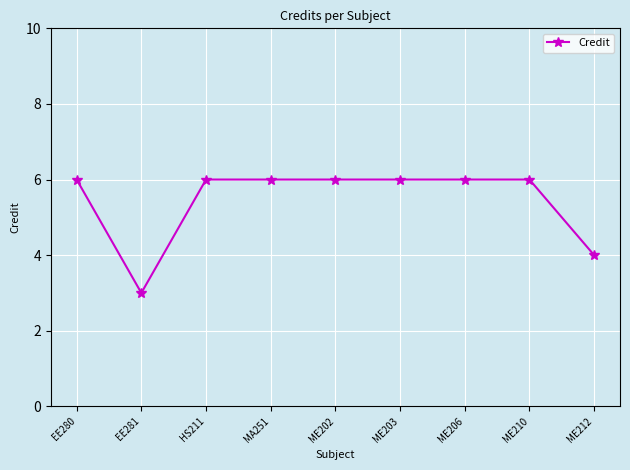

At which category does the data reach its first local valley?

EE281